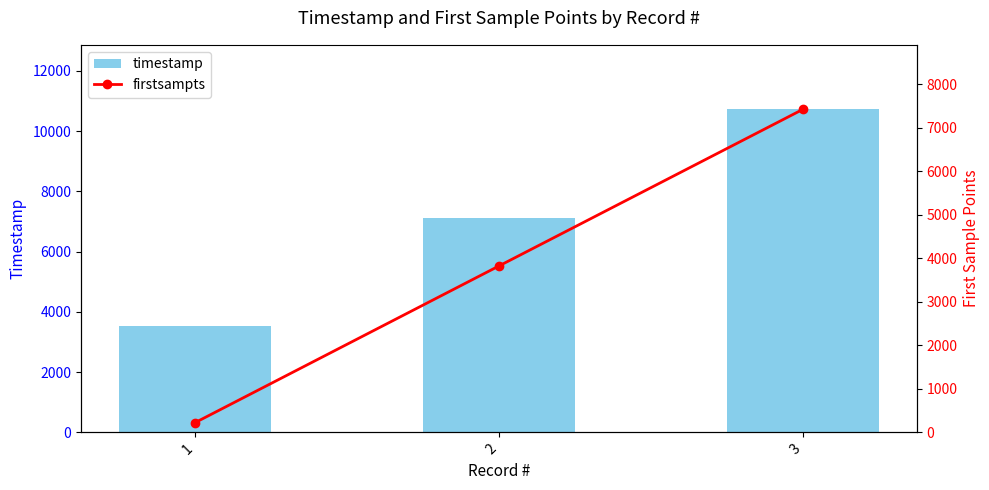

Is the value of firstsampts at 3 greater than the value of timestamp at 1?

Yes